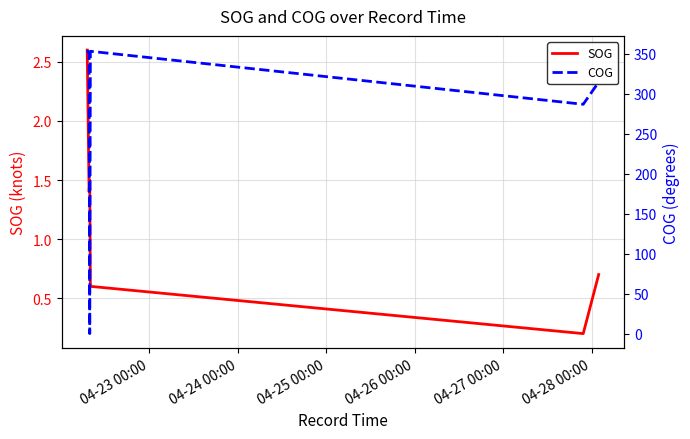

True or false: SOG has a value of 2.6 at 04-23 00:00.

True